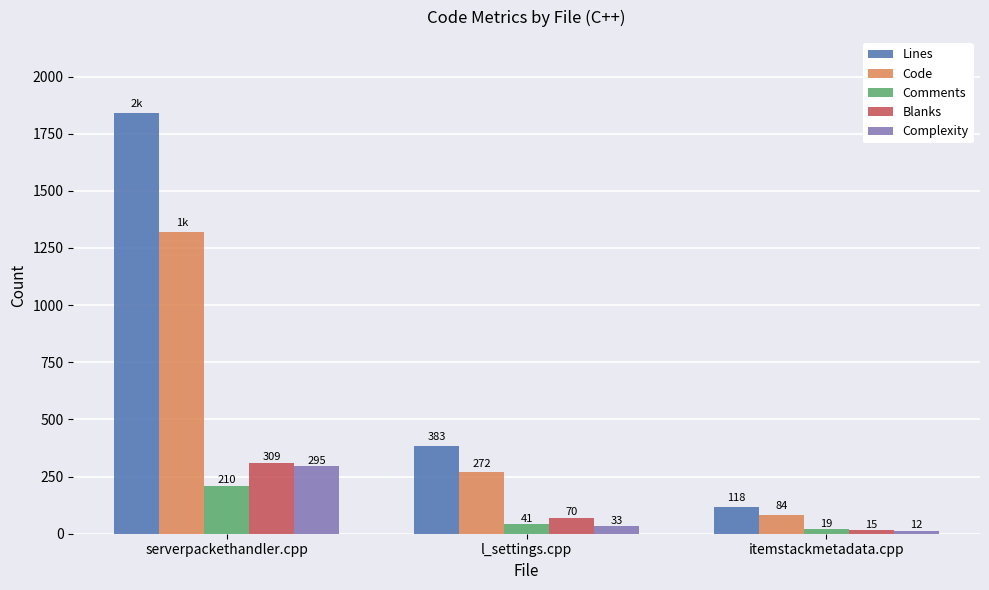

What is the difference between the Comments values at l_settings.cpp and serverpackethandler.cpp?

169